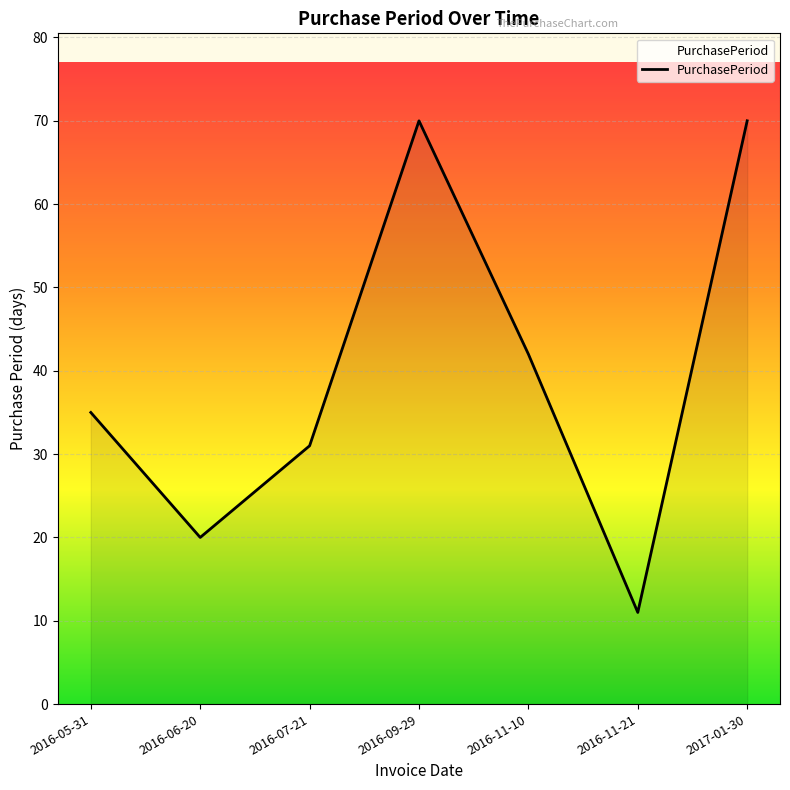

What is the difference between the values at 2016-06-20 and 2016-05-31?

15